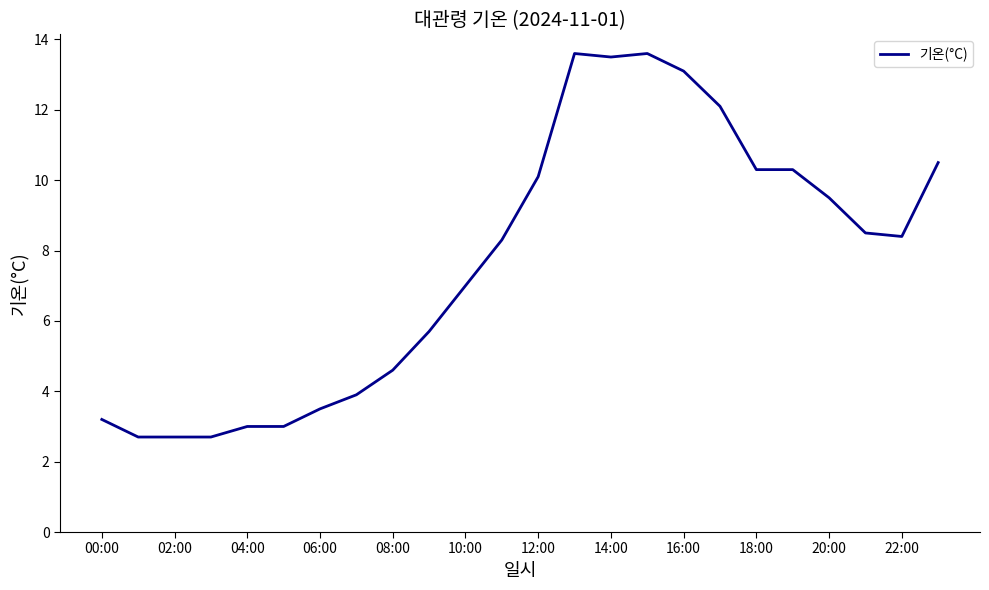

What is the difference between the second highest and second lowest values?

10.9